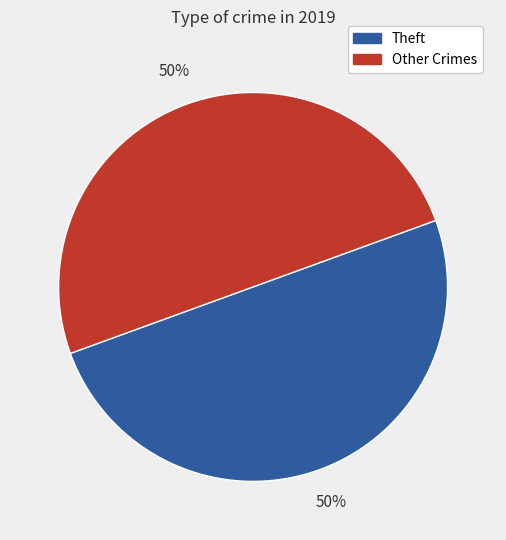

To the nearest percent, what is the average slice percentage?

50%